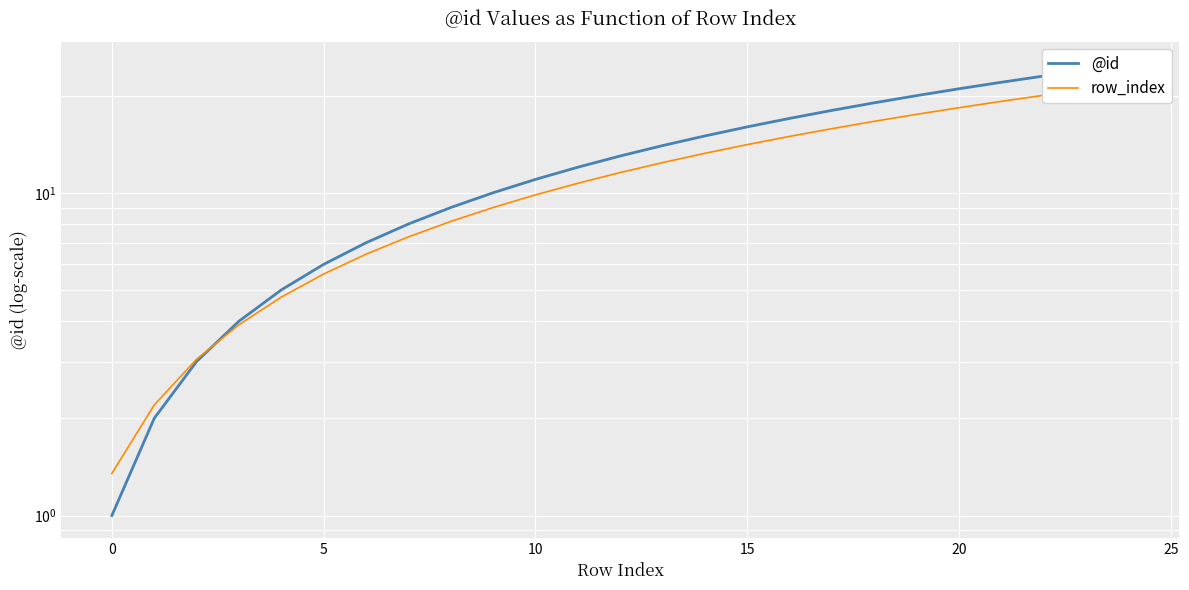

Which series has the largest range (max minus min)?

@id